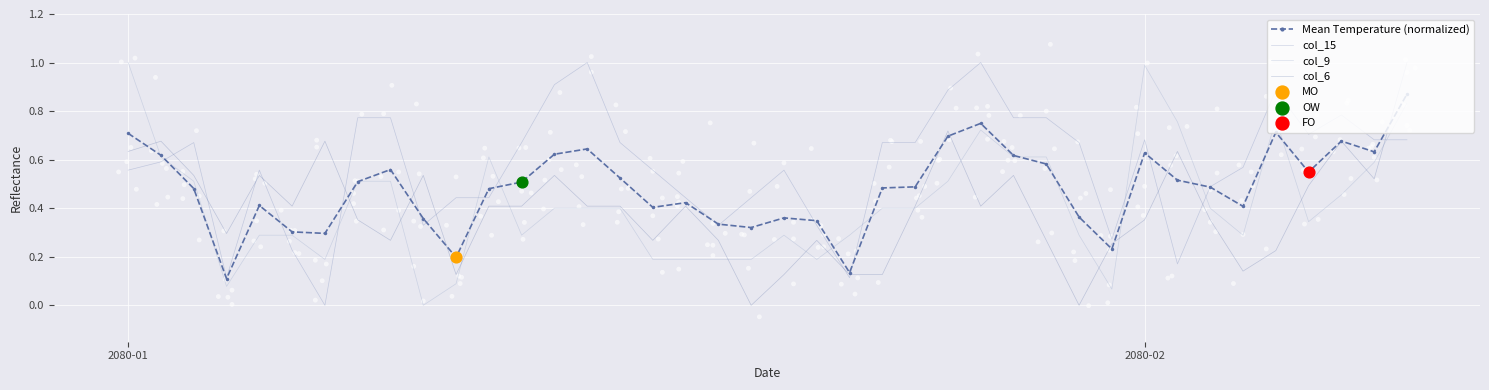

What are all the series names shown in the legend?

Mean Temperature (normalized), col_15, col_9, col_6